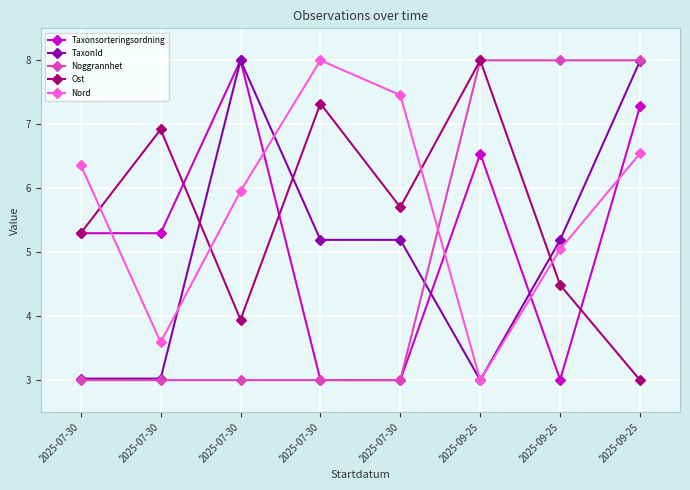

How many data points in Ost are above 5?

5